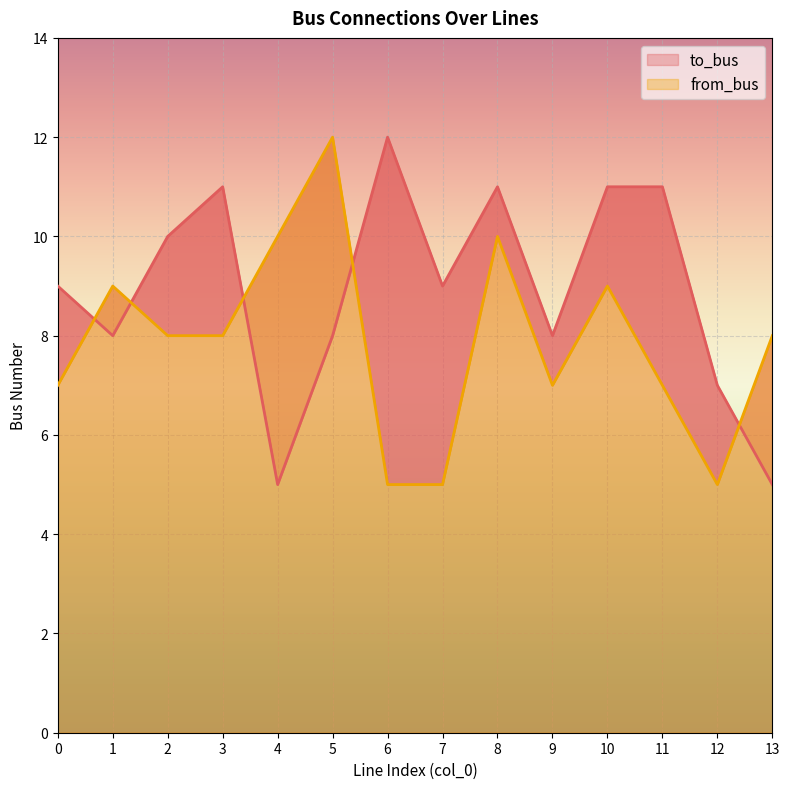

List the series in order of their overall mean, lowest first.

from_bus, to_bus